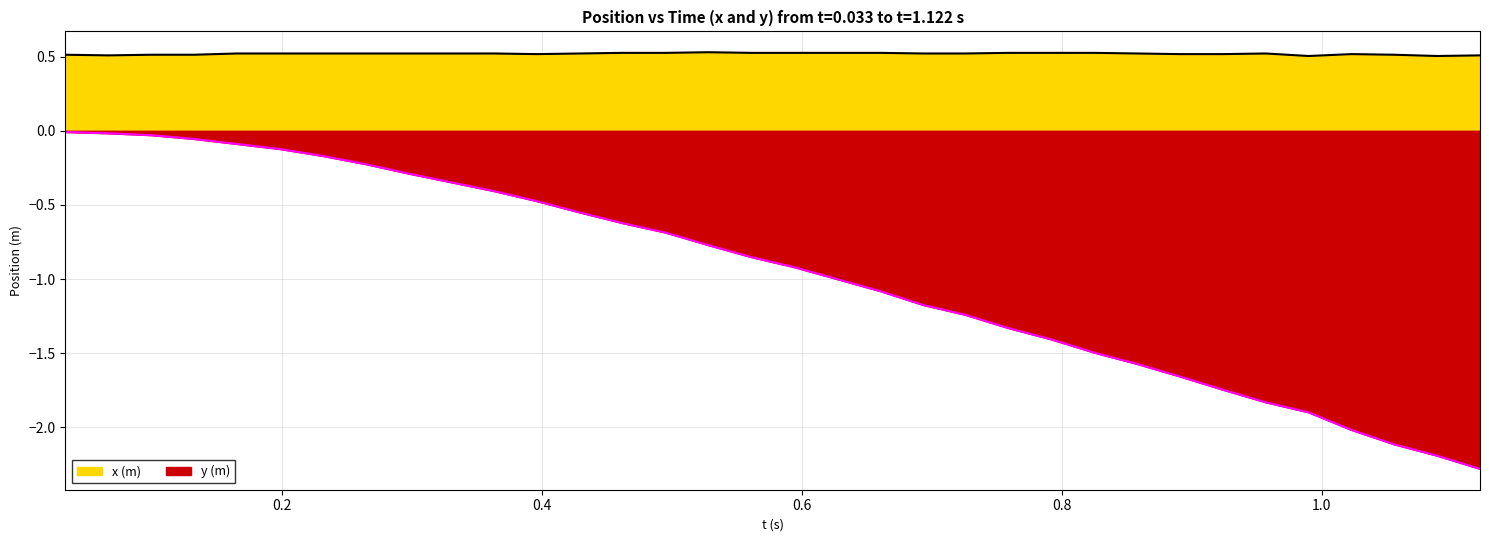

What is the smallest value displayed?

-2.3